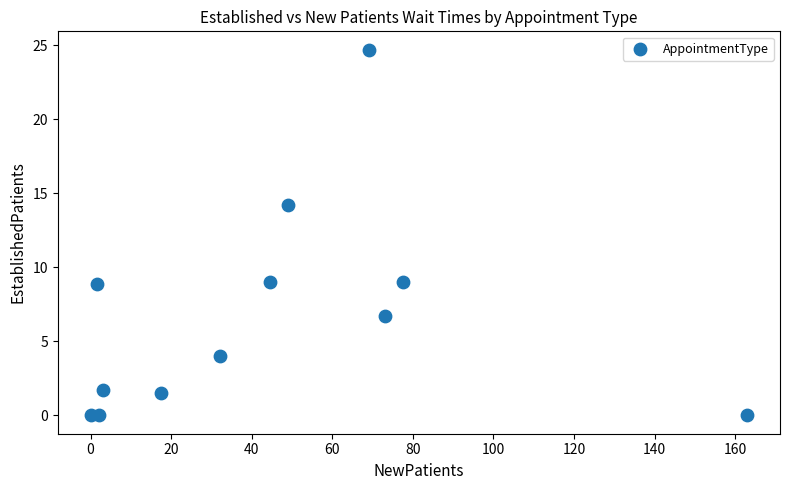

What Y value in the scatter plot is closest to 12?

14.2